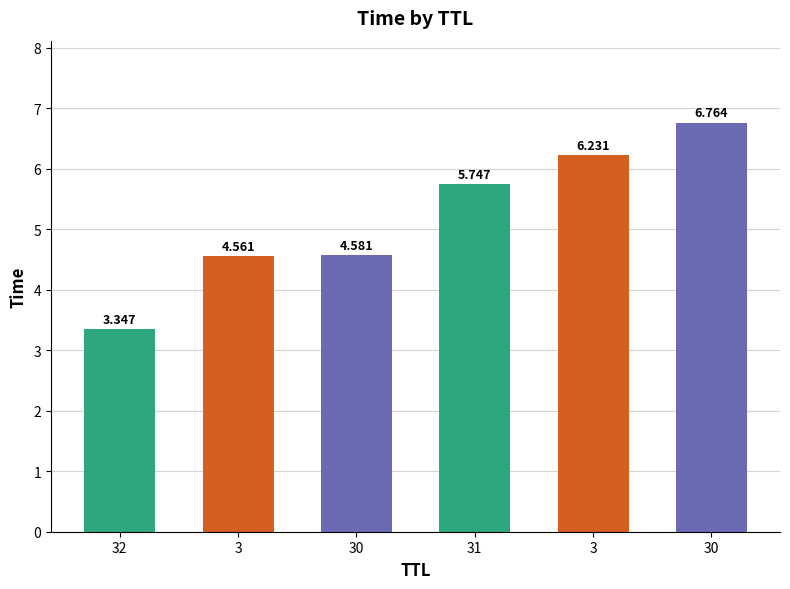

Which category has the lowest value across all series?

32